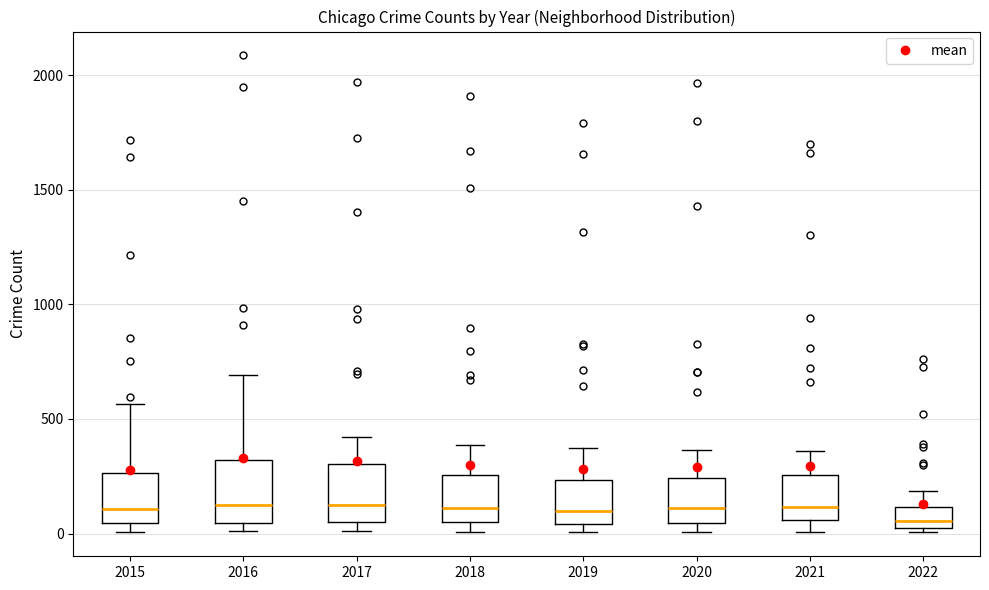

Where does the upper whisker of the box at x = 2022 end on the y-axis? The values are not printed on the chart, so give them approximately, as read against the axis.

200